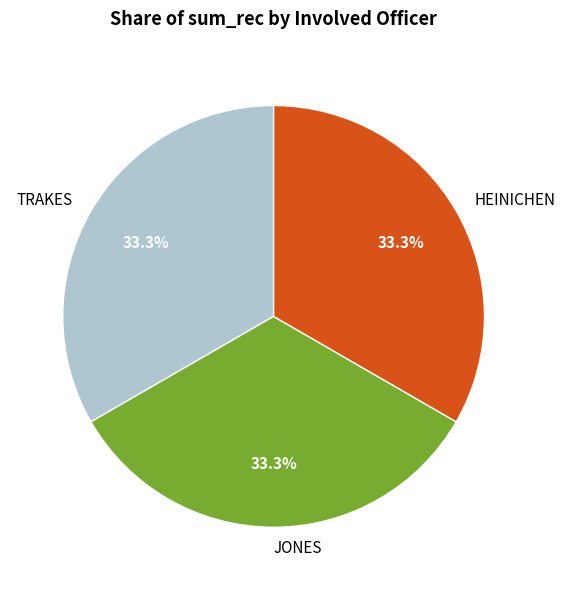

Approximately how many times larger is the value at TRAKES compared to JONES?

1.0